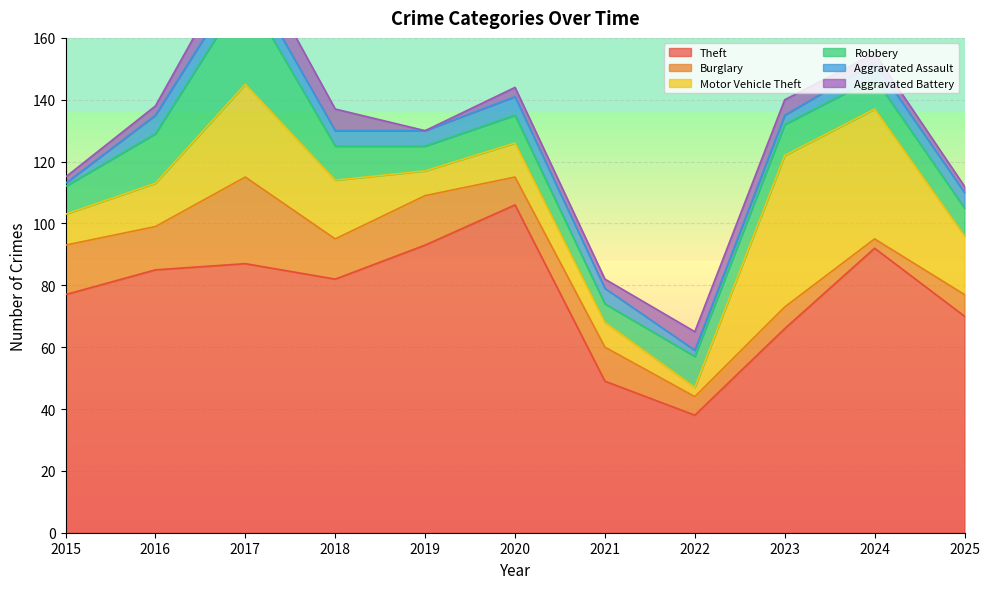

True or false: Burglary has a value of 3 at 2022.

False